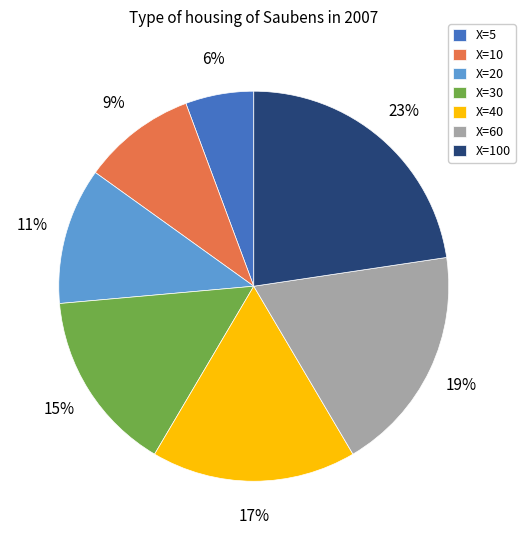

Rank the categories by value from highest to lowest.

X=100, X=60, X=40, X=30, X=20, X=10, X=5